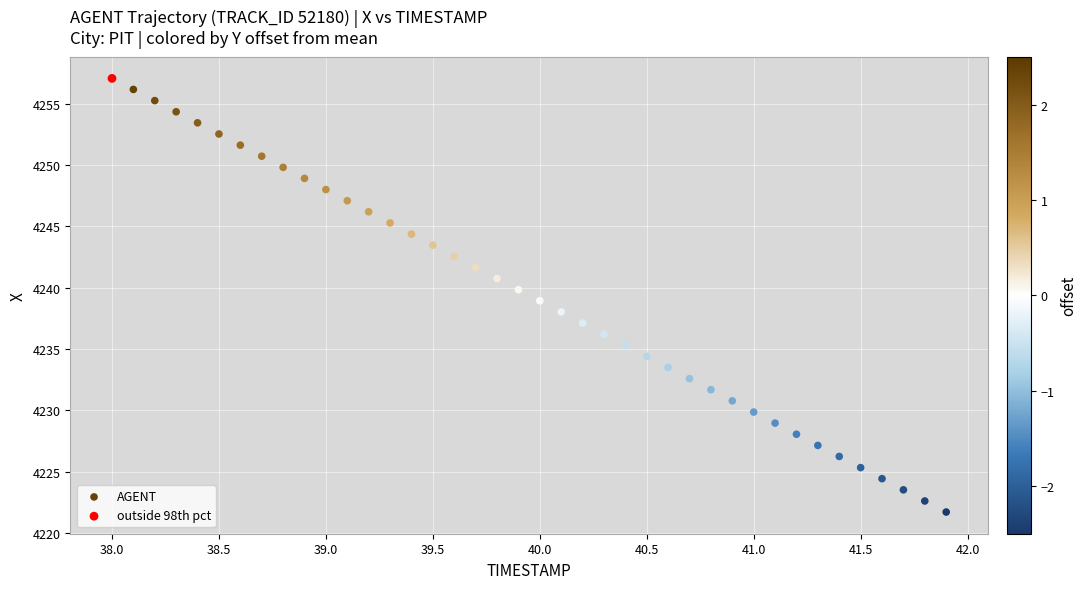

What are all the series names shown in the legend?

AGENT, outside 98th pct